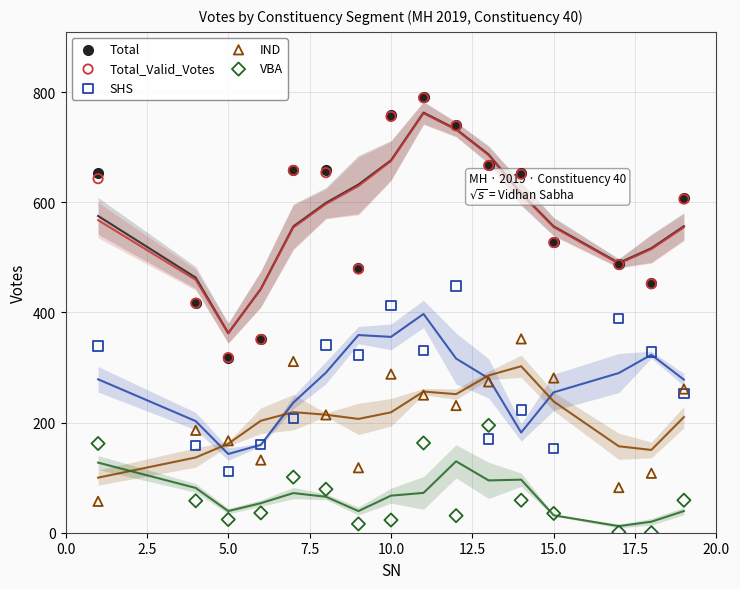

Which series reaches the minimum Y coordinate?

VBA